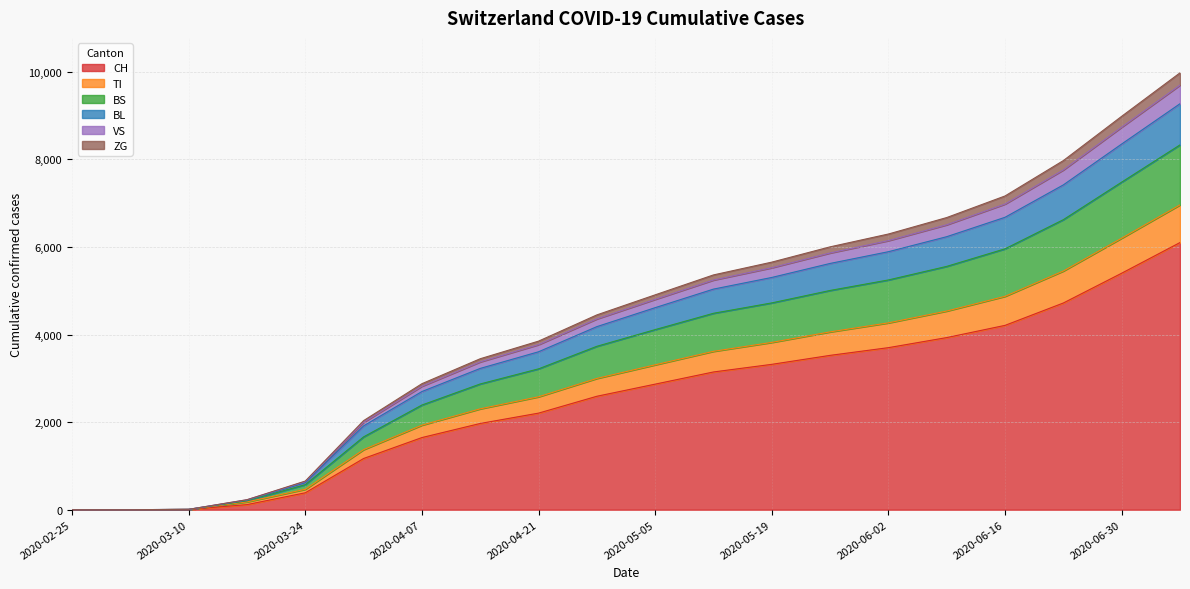

What is the maximum value for CH?

6100